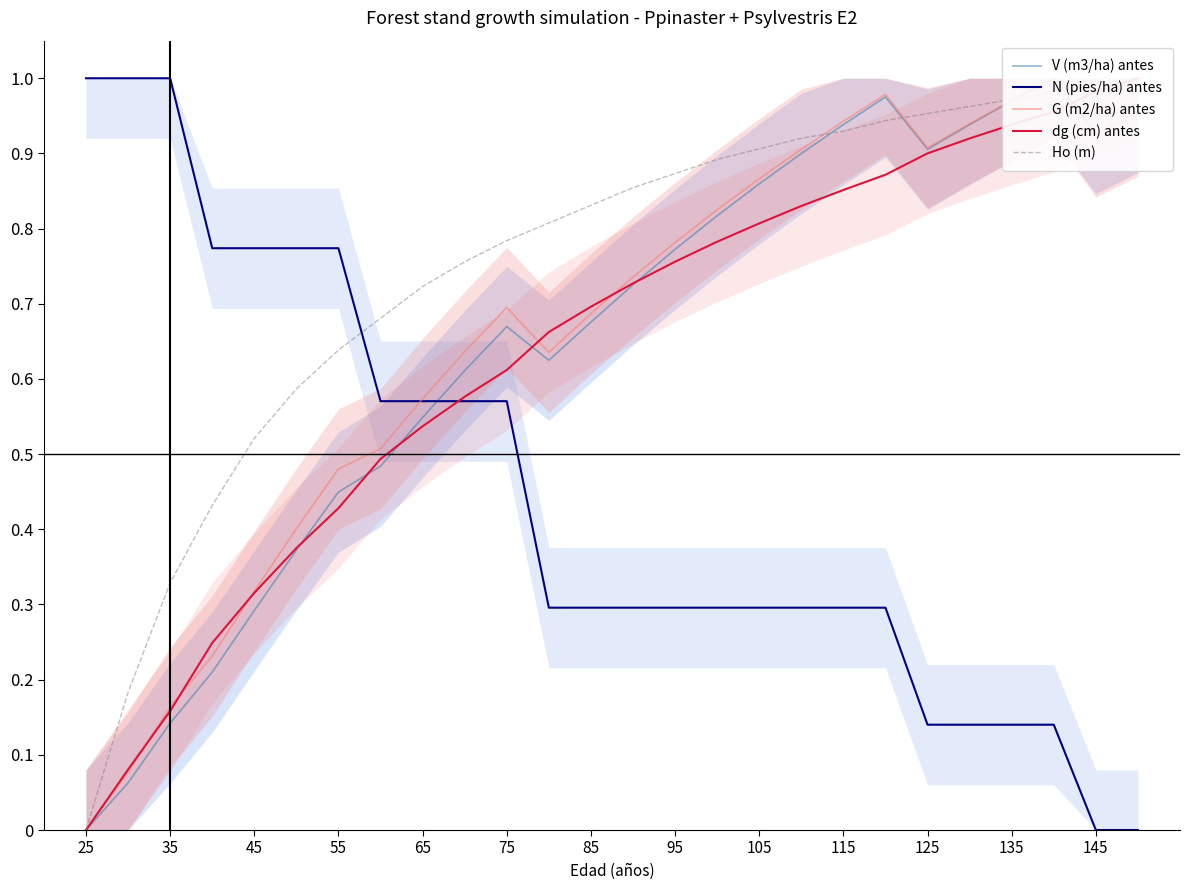

The N (pies/ha) antes series shows 0.4 at 65. True or false?

False